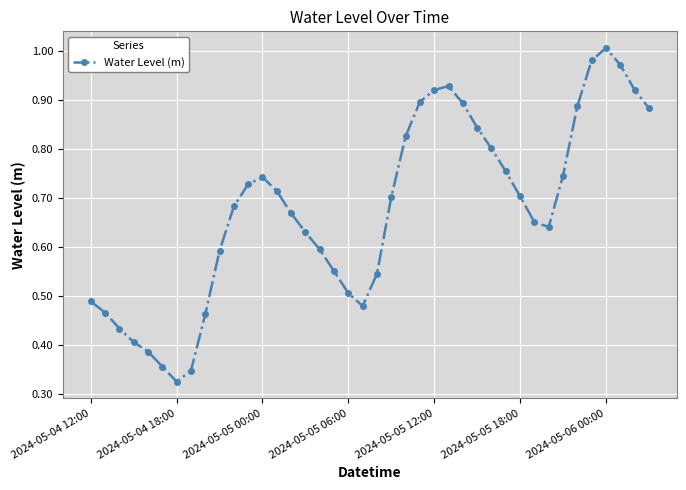

How many points are higher than both their immediate neighbors (excluding endpoints)?

3